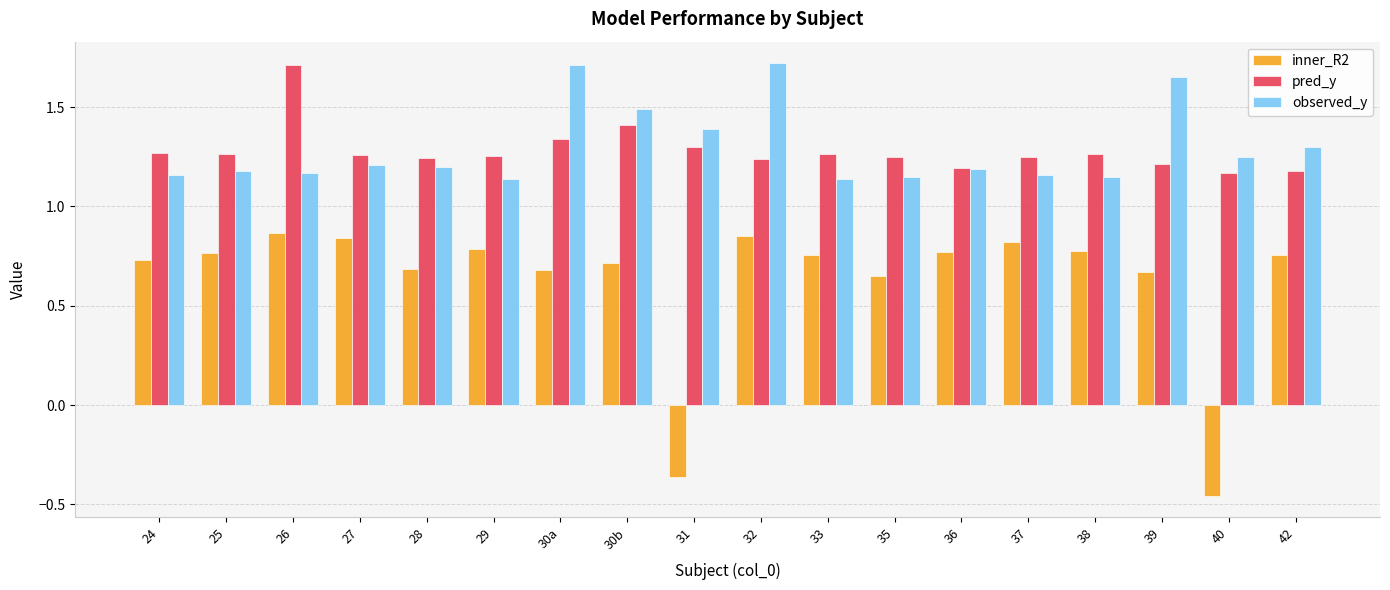

At which label is inner_R2 closest to 0?

31